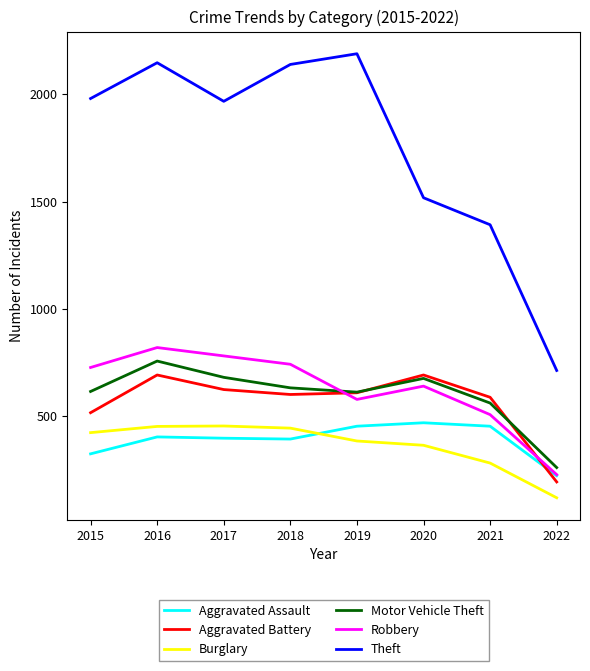

What is the smallest value displayed?

118